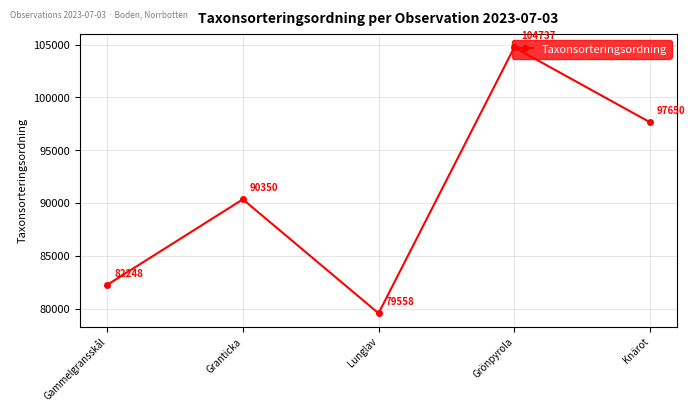

What is the value of the 1st point from the left?

82248